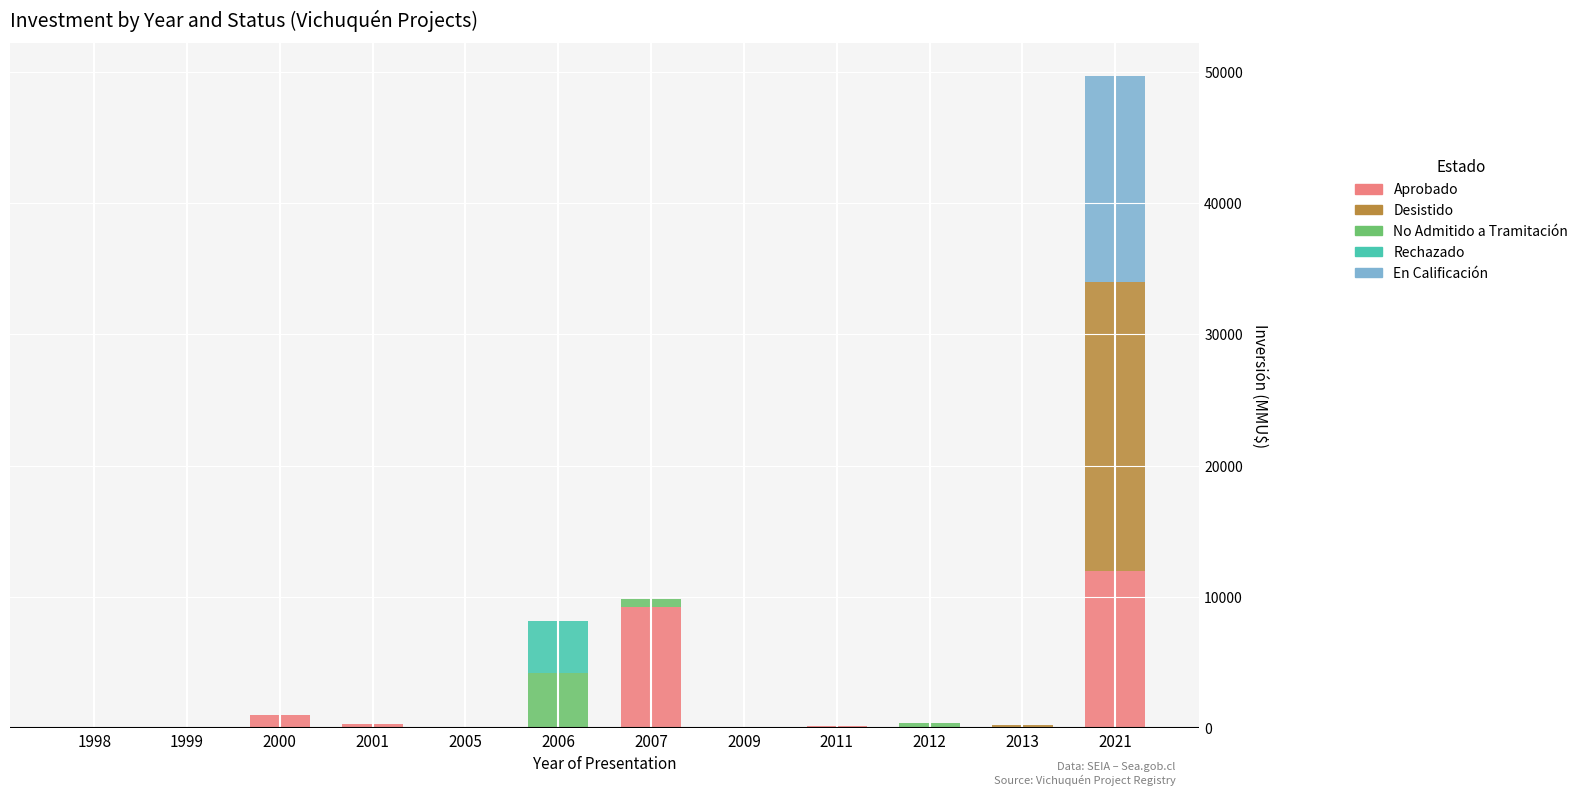

At which category is the sum across all series the highest?

2021